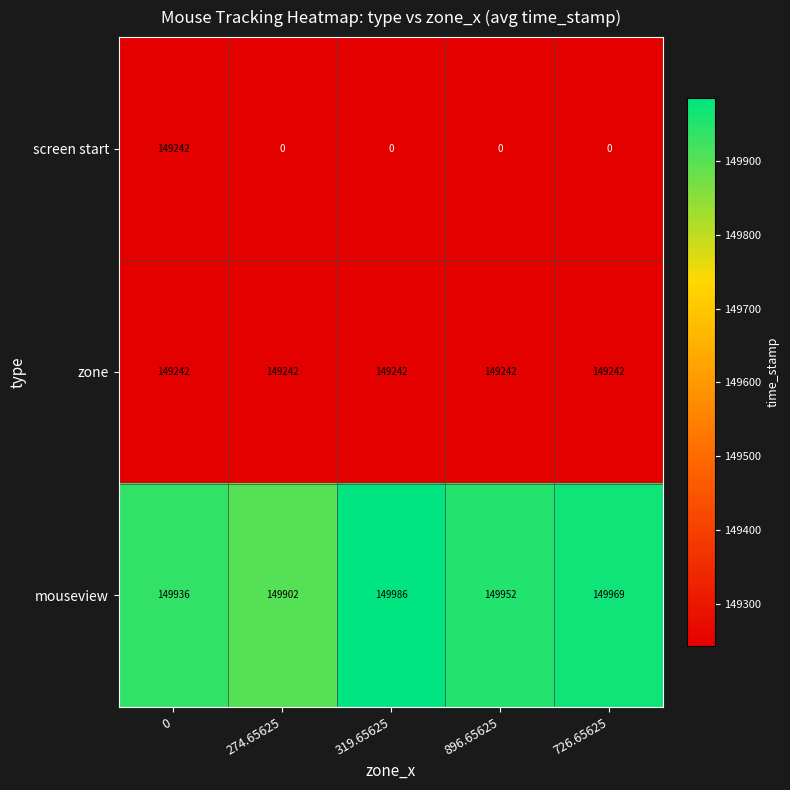

Which category has the highest value across all series?

319.65625